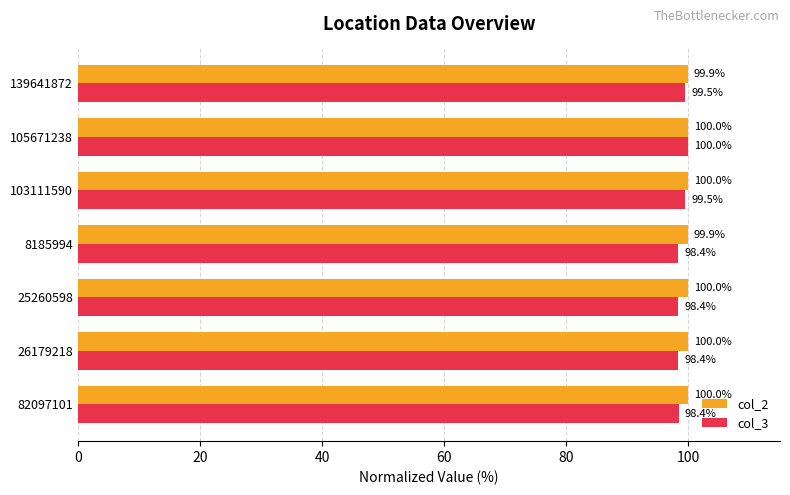

Which series has the largest total across all categories?

col_2